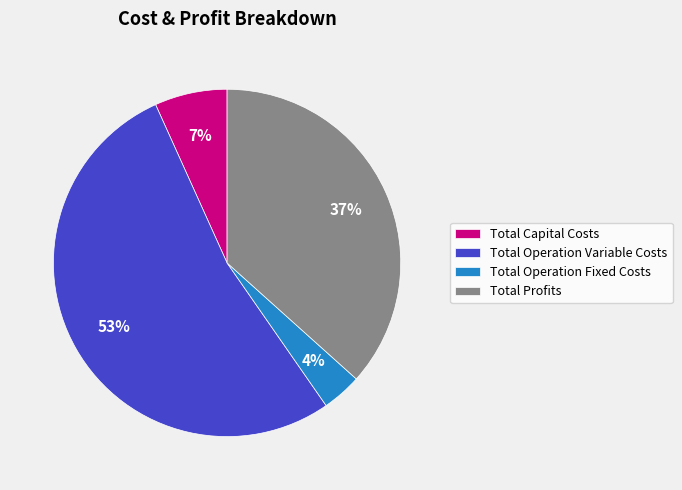

Is it true that Total Operation Variable Costs is 60% of the pie?

False